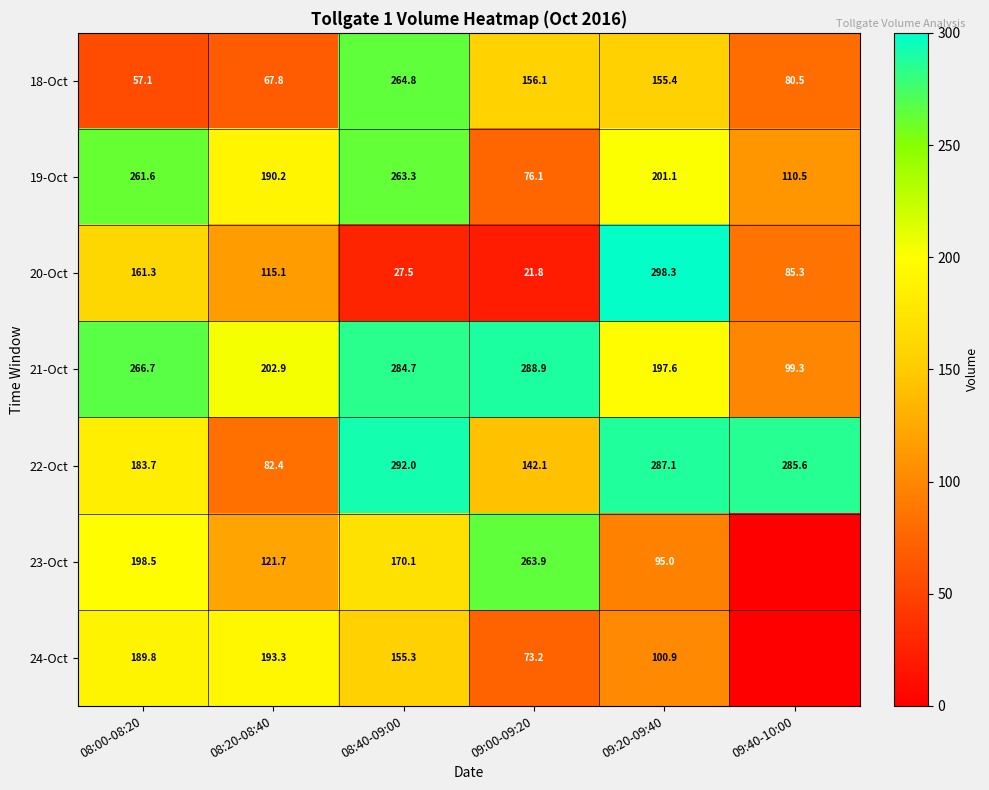

Where does the 21-Oct series first go above 266?

08:00-08:20